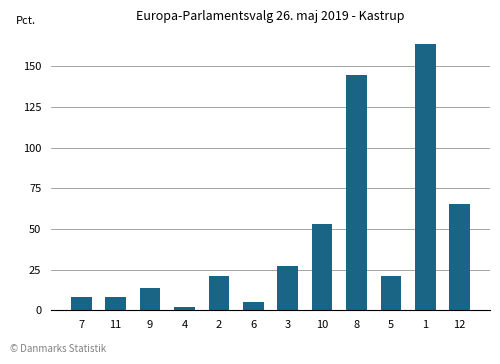

What is the value of the 9th bar from the left?

144.8